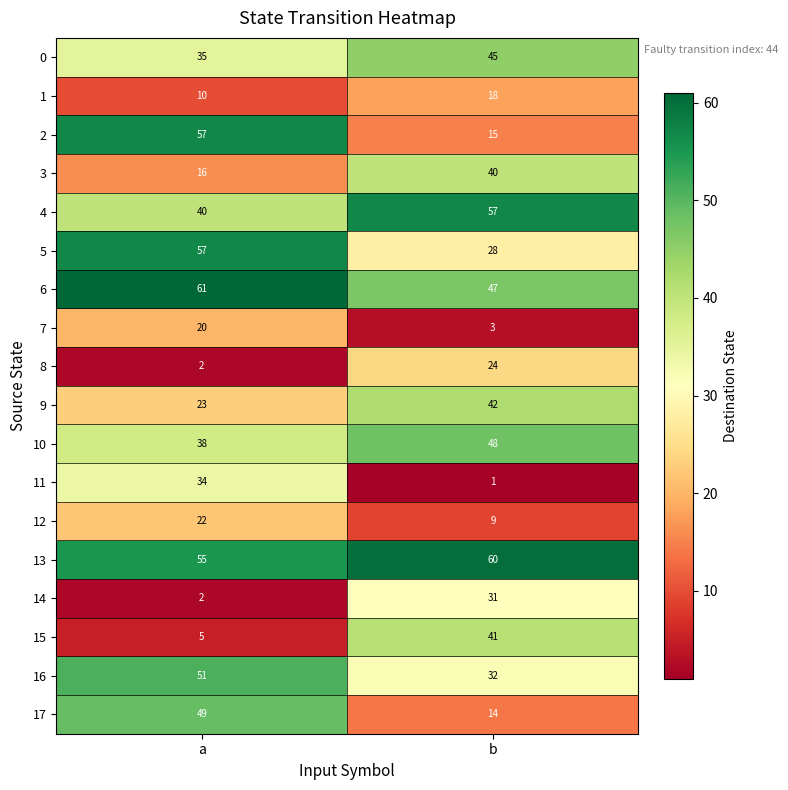

Rank the categories by 17 value from lowest to highest.

b, a